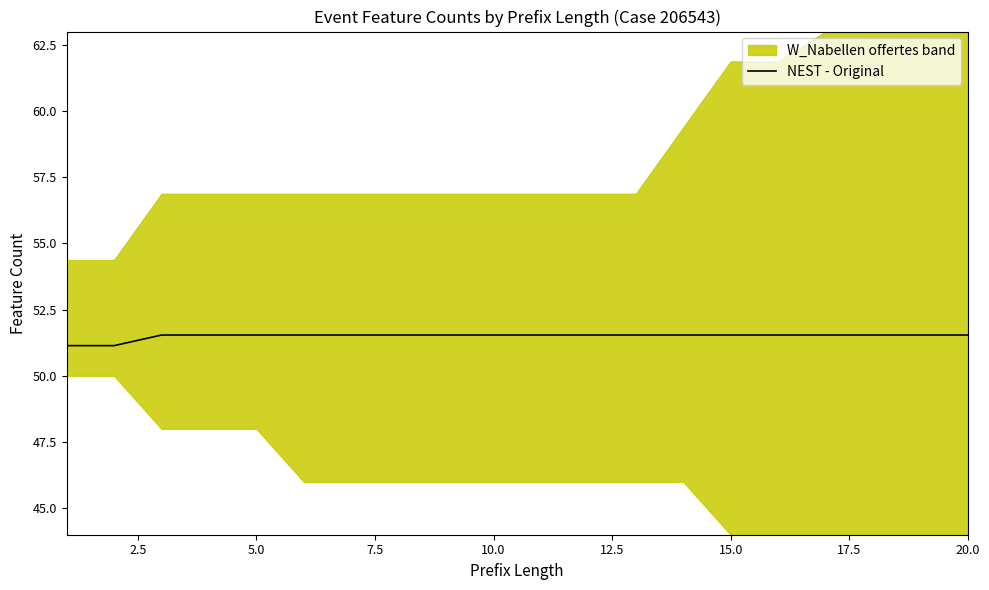

What is the lowest value of the NEST - Original series?

51.1